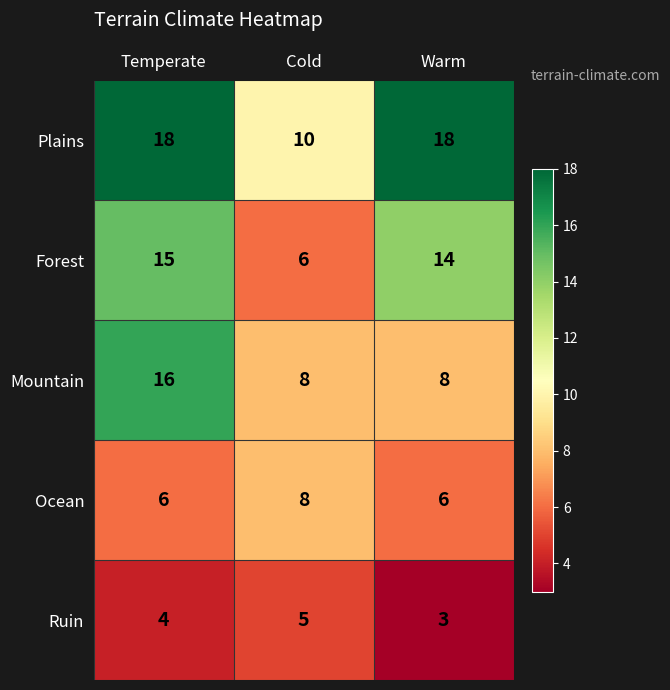

Rank the series by their maximum value, from lowest to highest.

Ruin, Ocean, Forest, Mountain, Plains